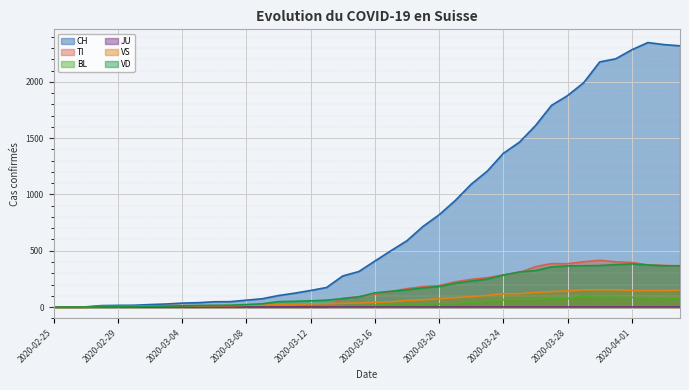

Which series has the largest total across all categories?

CH